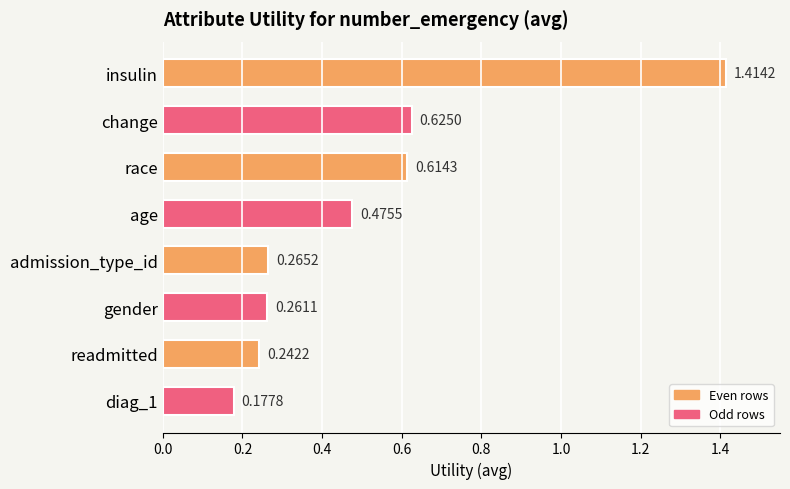

Between change and insulin, which is larger?

insulin